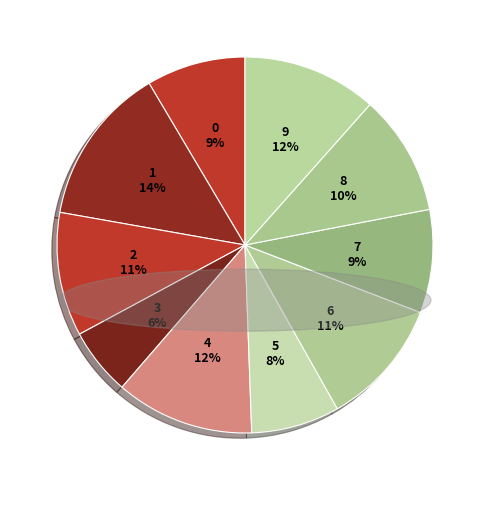

How many segments does this pie chart have?

10